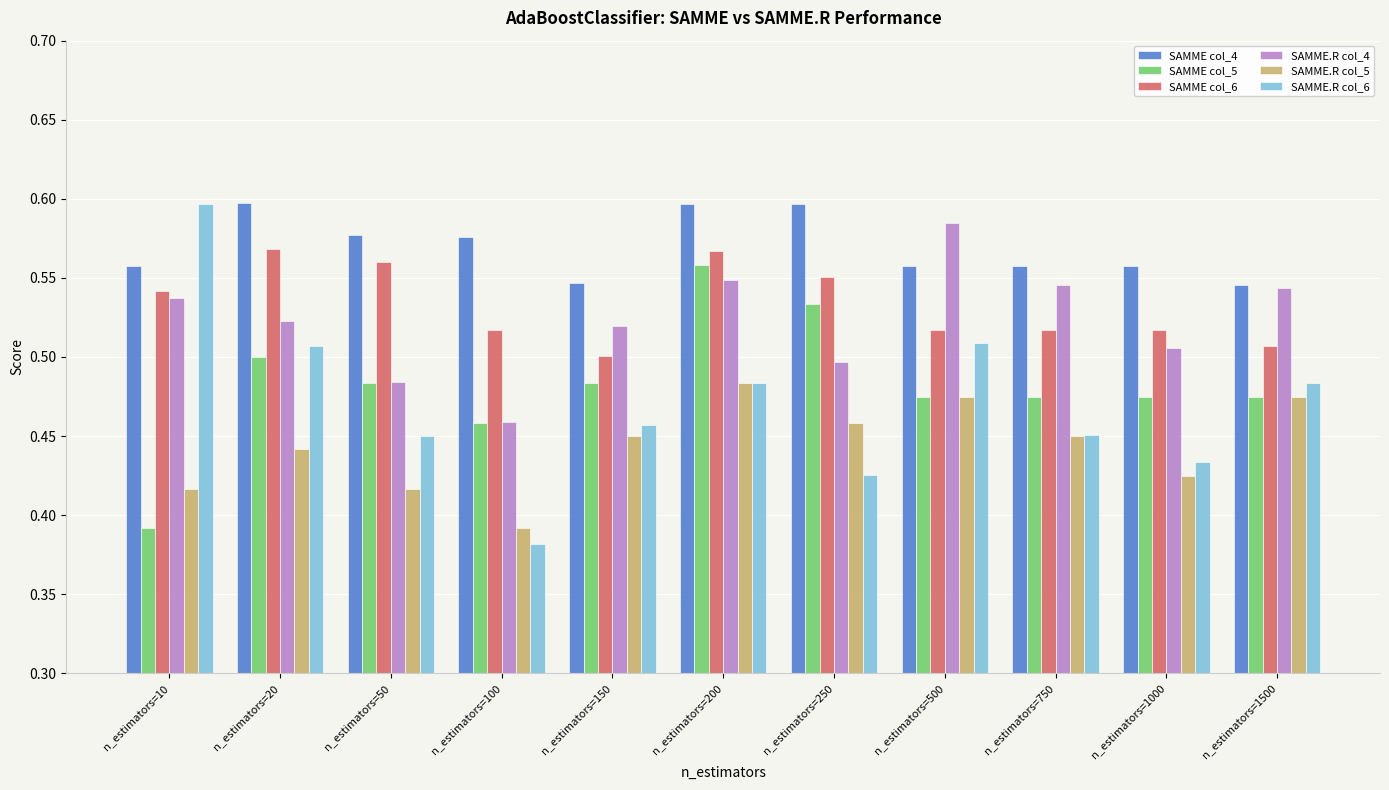

At n_estimators=20, list the series in order from largest to smallest.

SAMME col_4, SAMME col_6, SAMME.R col_4, SAMME.R col_6, SAMME col_5, SAMME.R col_5